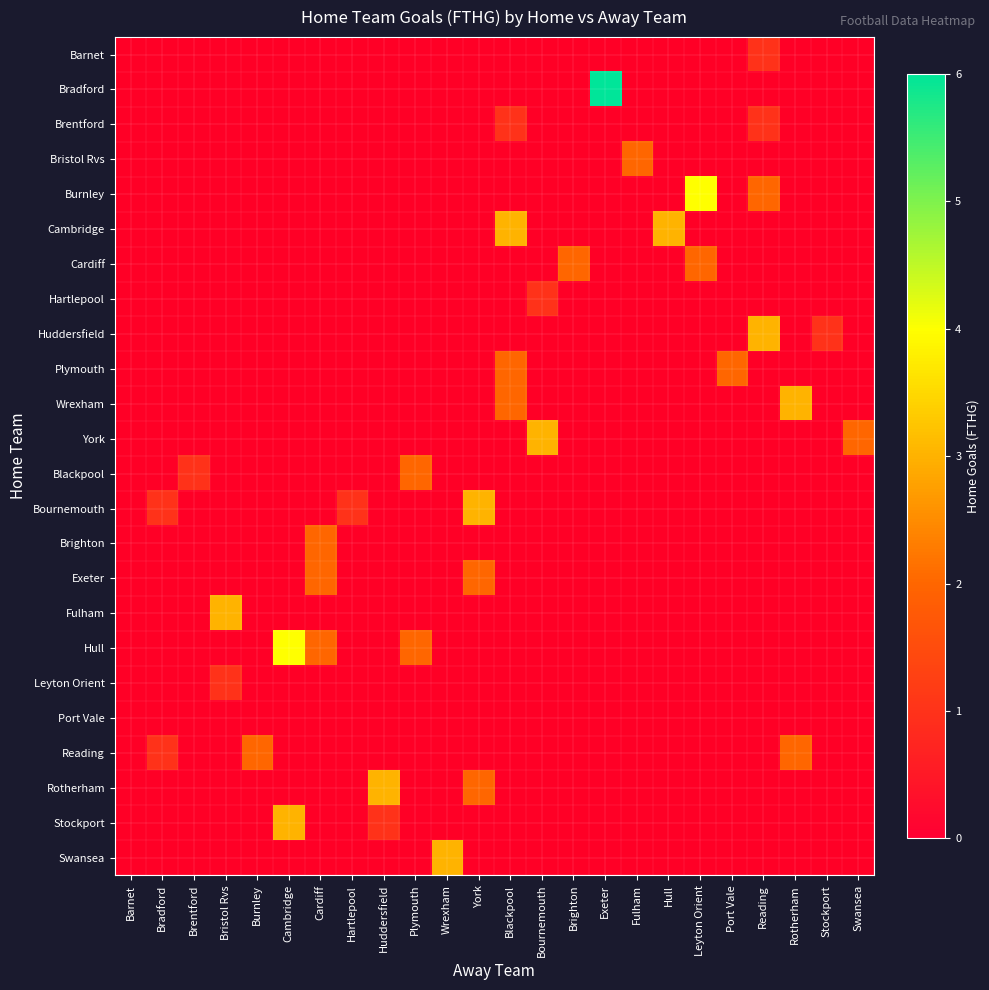

Which category has the lowest value across all series?

Reading